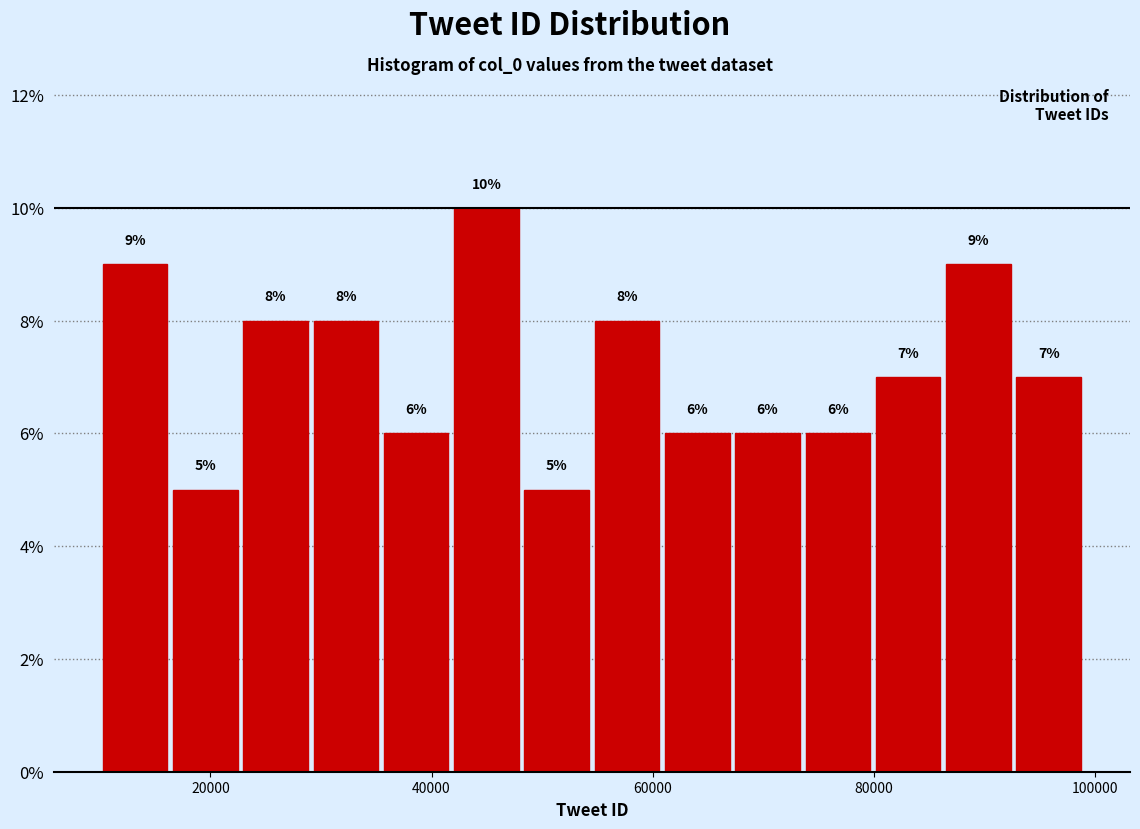

Around what value on the x-axis is the tallest bar? Give the approximate position of its centre, as read against the axis.

44000